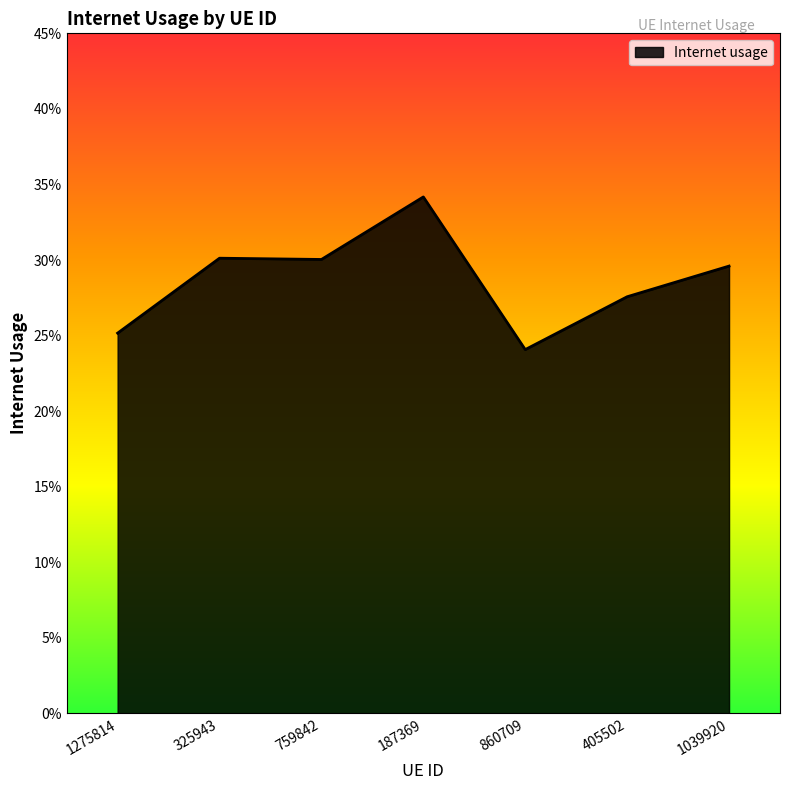

List the labels in order of value, largest first.

187369, 325943, 759842, 1039920, 405502, 1275814, 860709